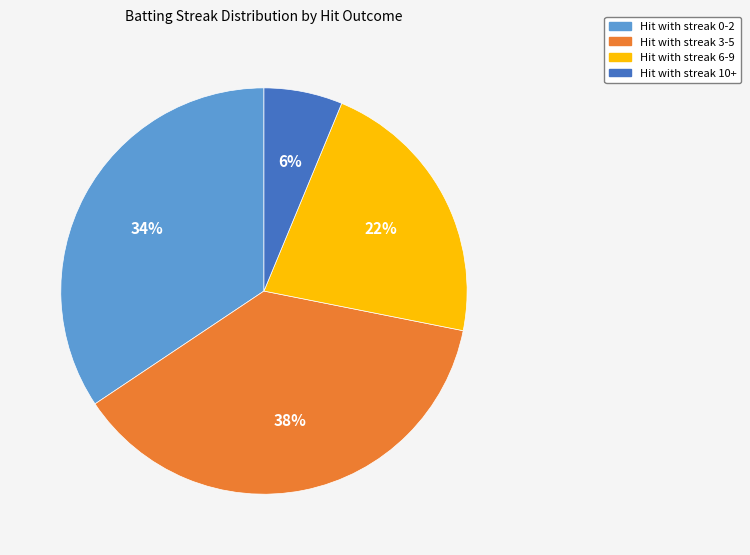

Between Hit with streak 10+ and Hit with streak 0-2, which is larger?

Hit with streak 0-2